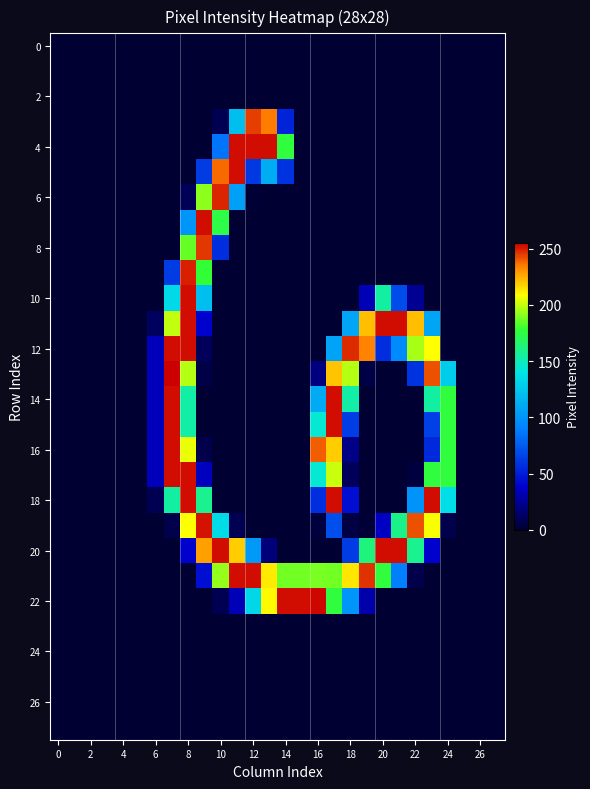

At how many categories does at least one series exceed 209?

17